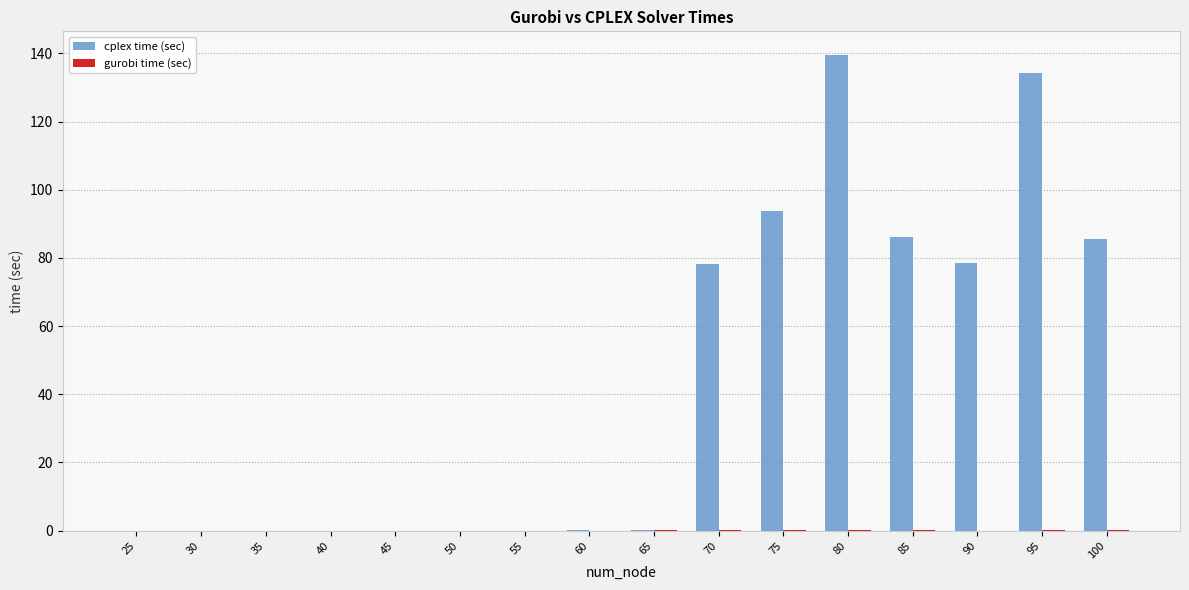

Which series has the largest total across all categories?

cplex time (sec)